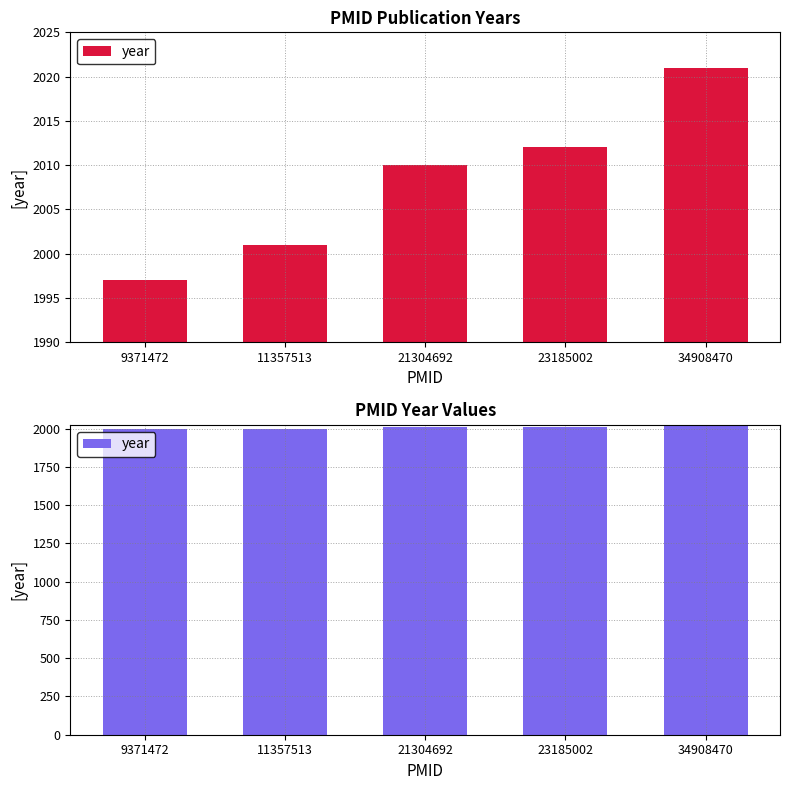

Reading right to left, what are all the values shown in this chart?

2021	2012	2010	2001	1997